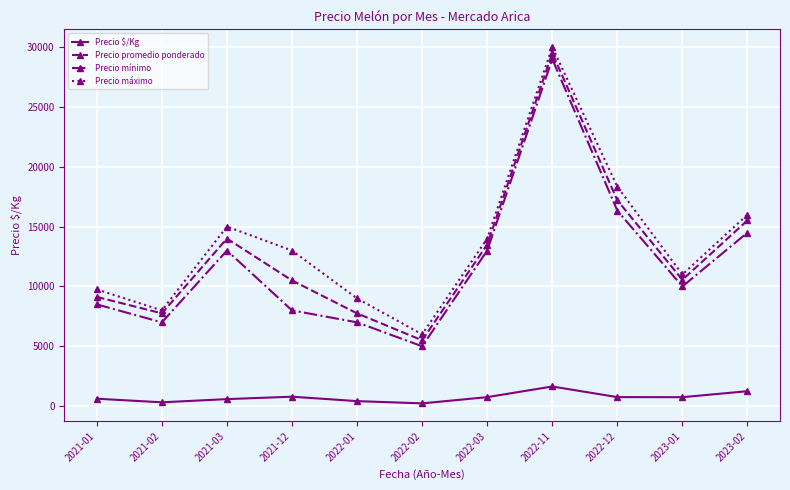

What is the sum of the Precio $/Kg values at 2022-03 and 2022-02?

979